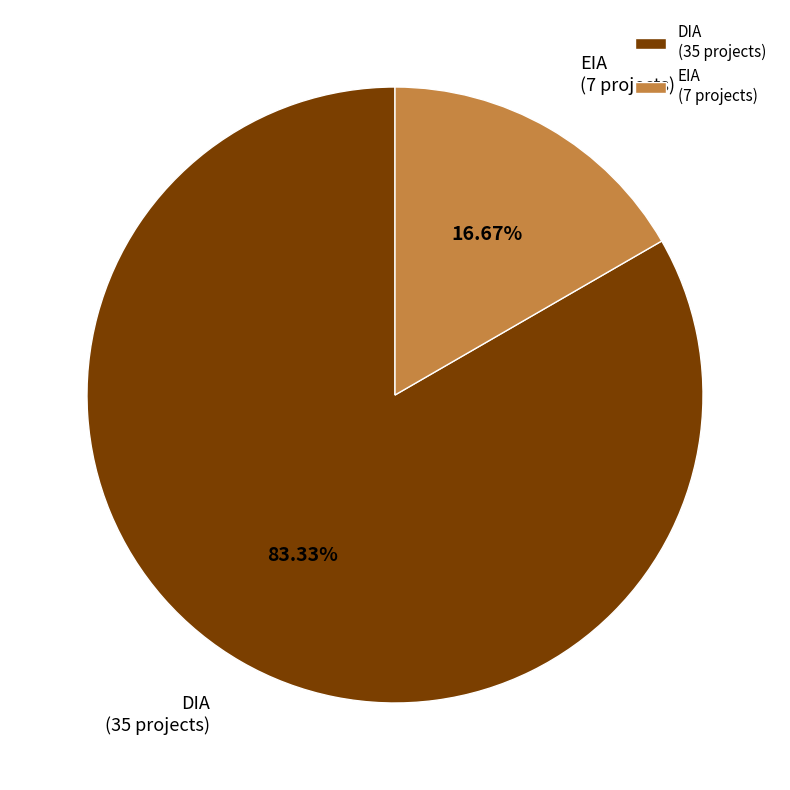

Is there any slice that represents more than half of the pie?

Yes